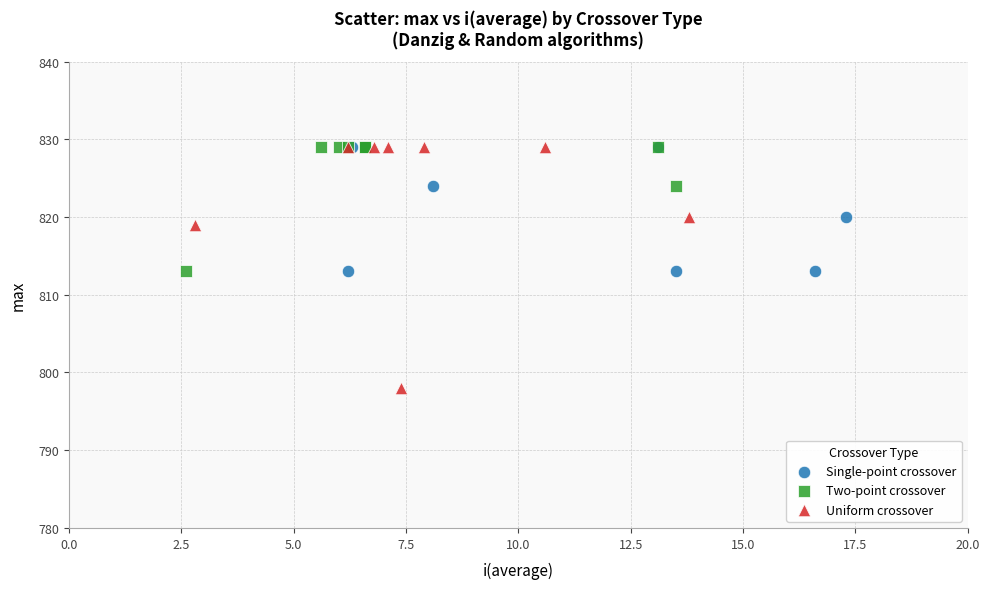

Which series reaches the minimum Y coordinate?

Uniform crossover